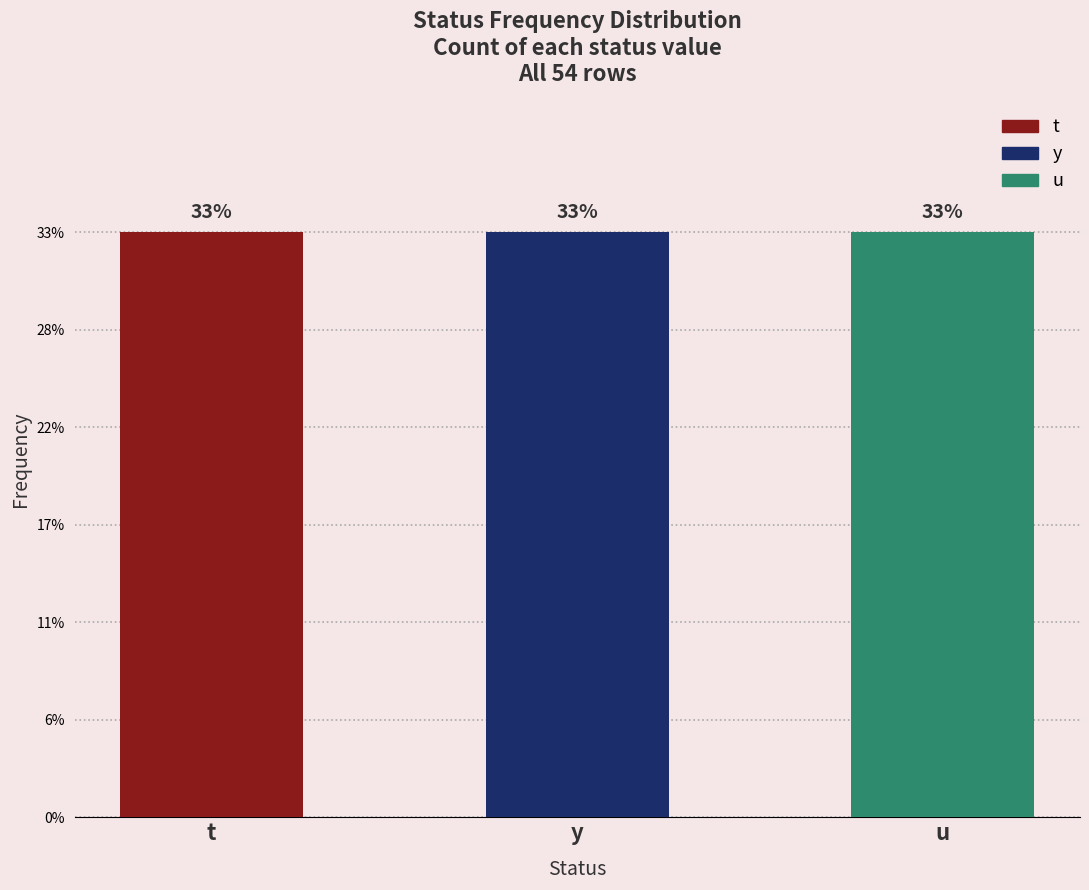

Which series has the widest spread of values?

y